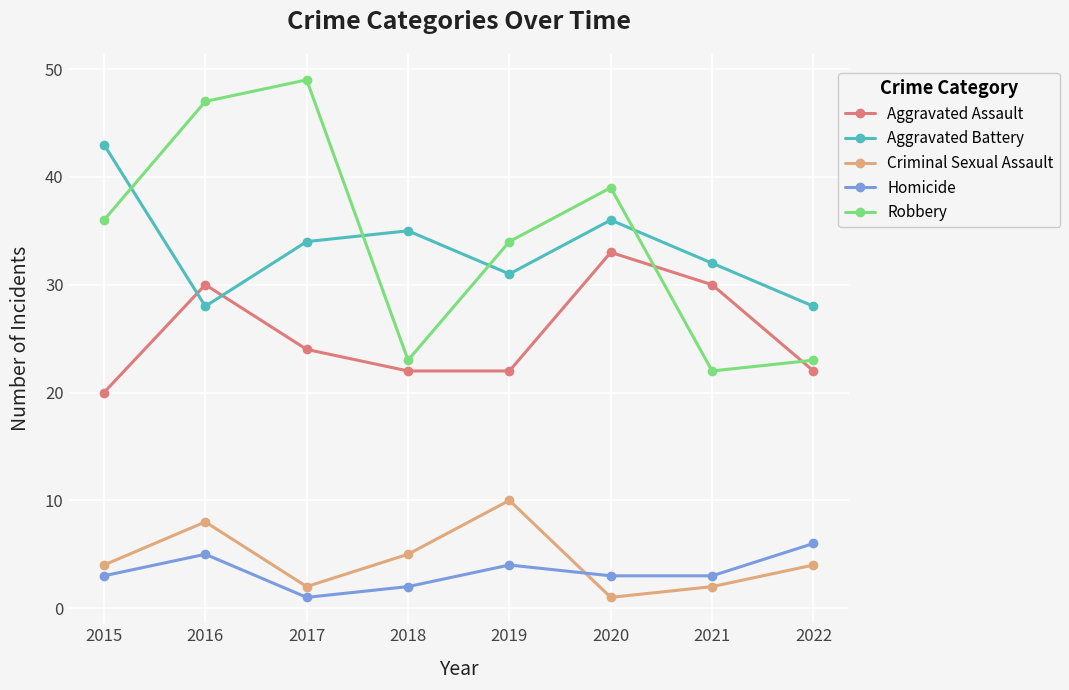

What is the average value of the Homicide series?

3